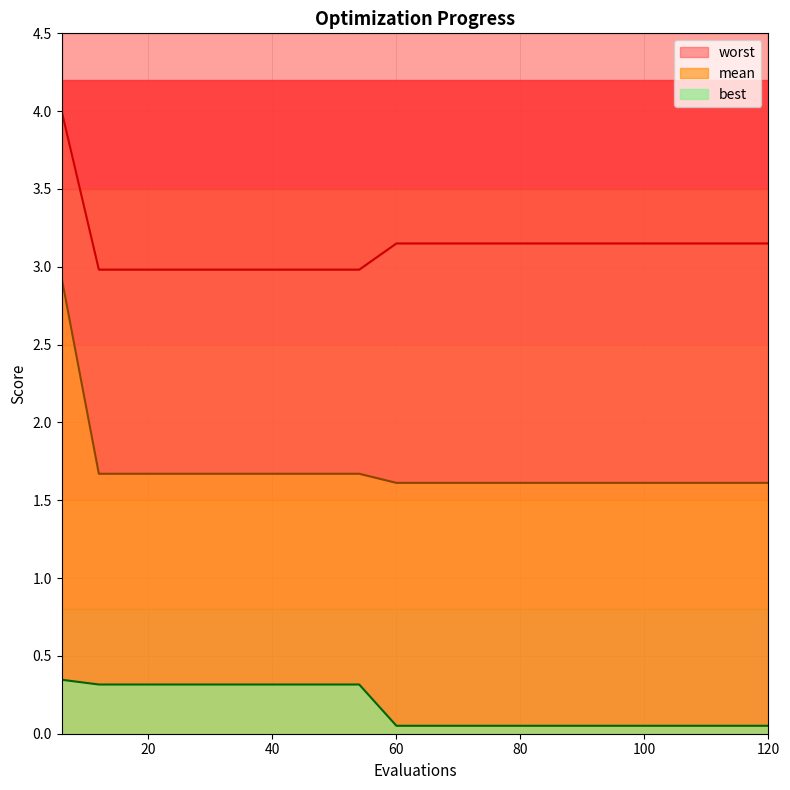

Which series has the widest spread of values?

mean